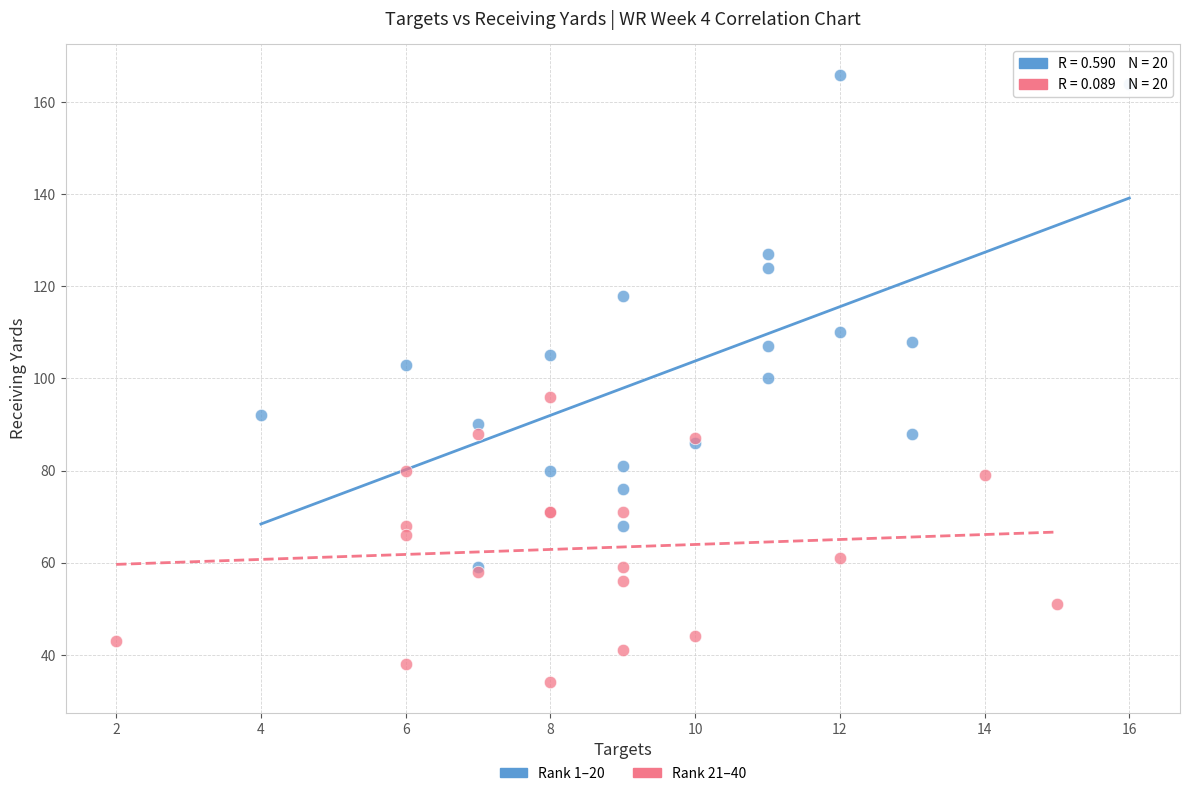

Which series has the largest Y range (max minus min)?

Rank 1–20